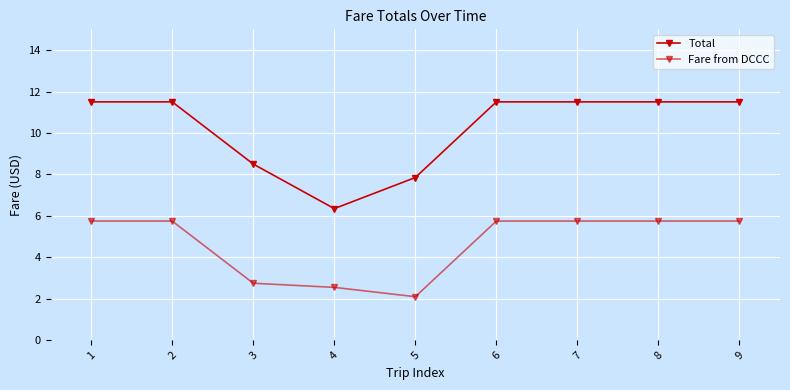

At 9, list the series in order from smallest to largest.

Fare from DCCC, Total